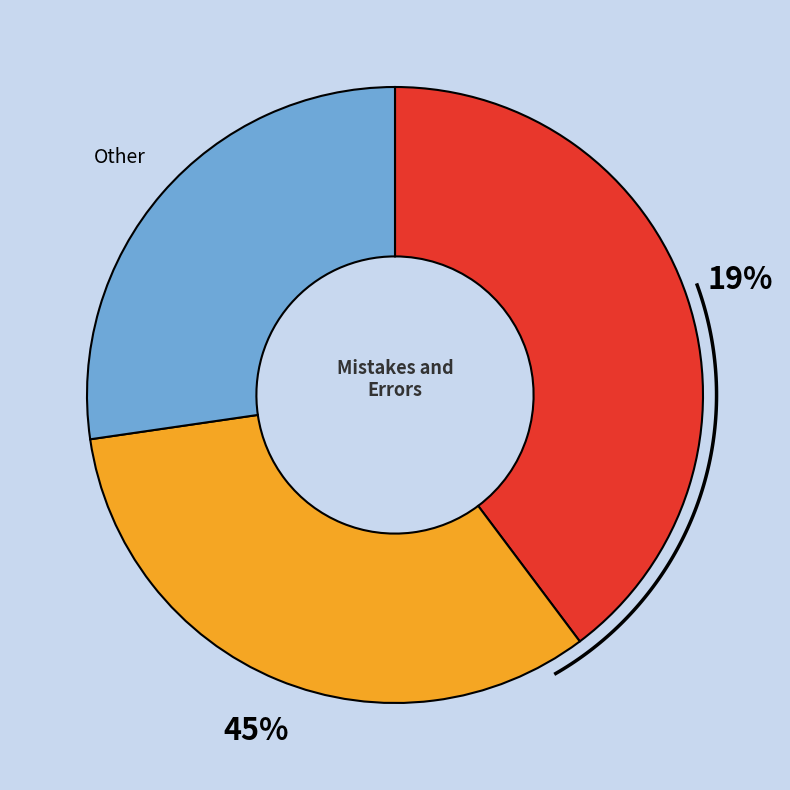

Is there any slice that represents more than half of the pie?

No